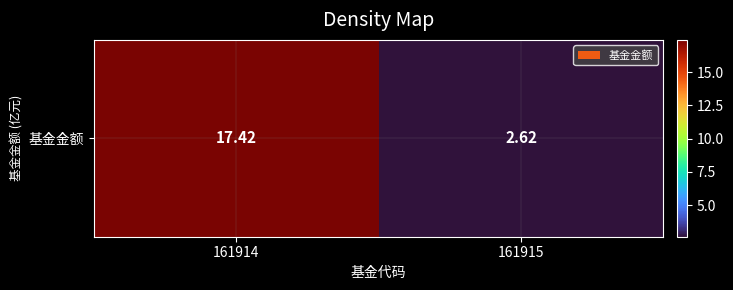

Count the number of values greater than 17.

1